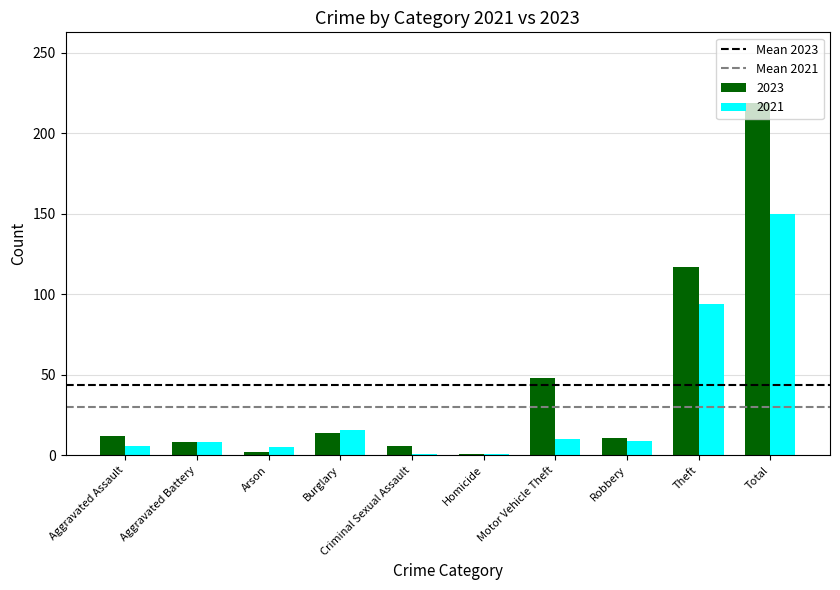

Which series has the widest spread of values?

2023